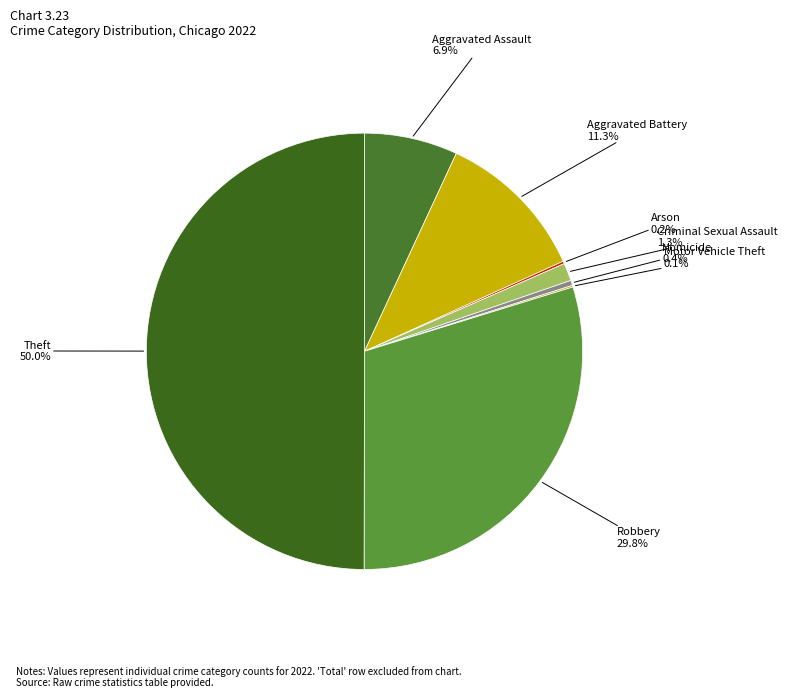

Which has a higher value, Aggravated Battery or Homicide?

Aggravated Battery